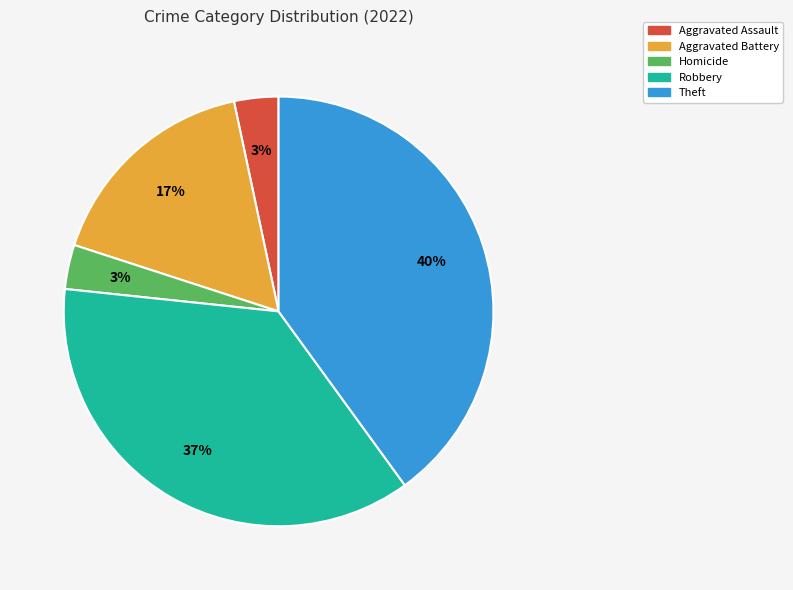

Is there a majority slice in this chart?

No